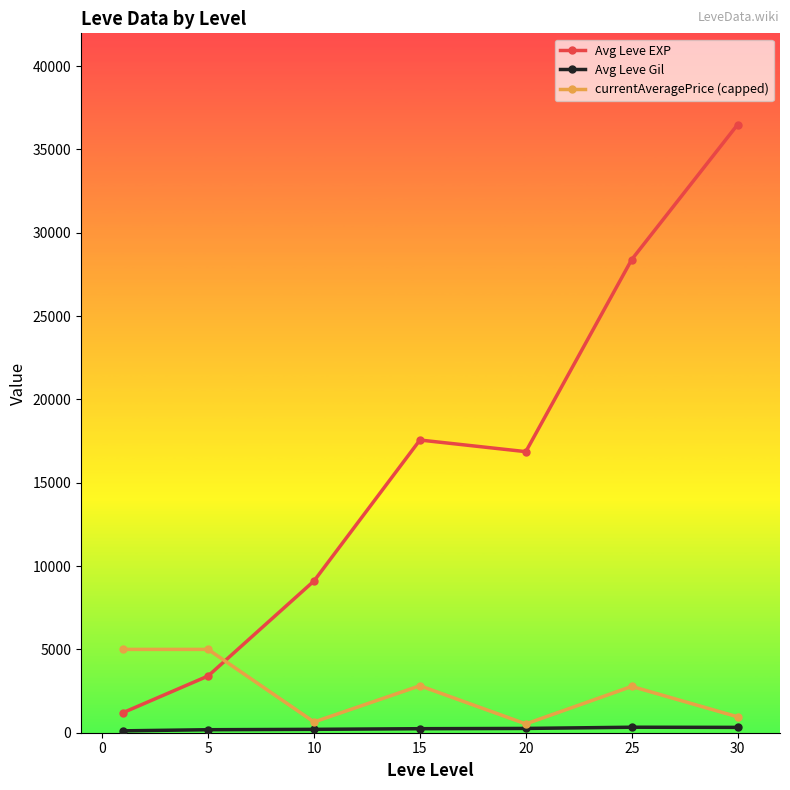

What is the maximum value for currentAveragePrice (capped)?

5000.0